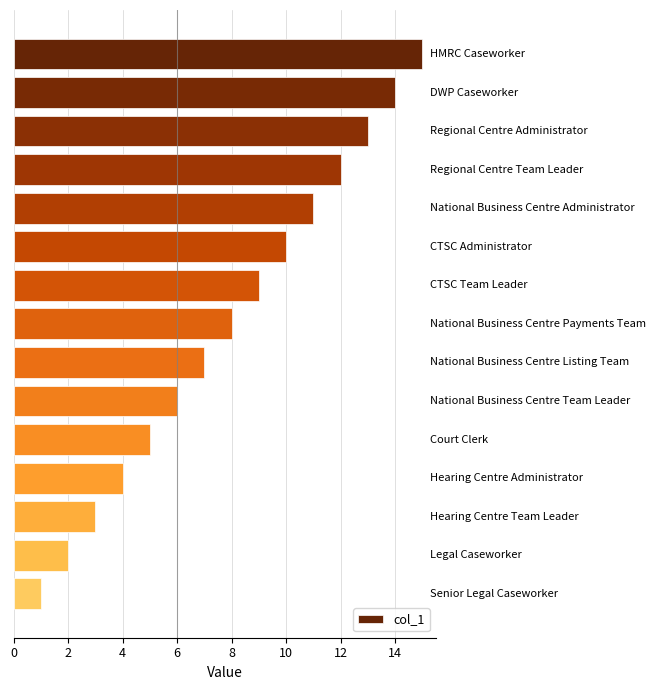

What is the sum of all values?

120